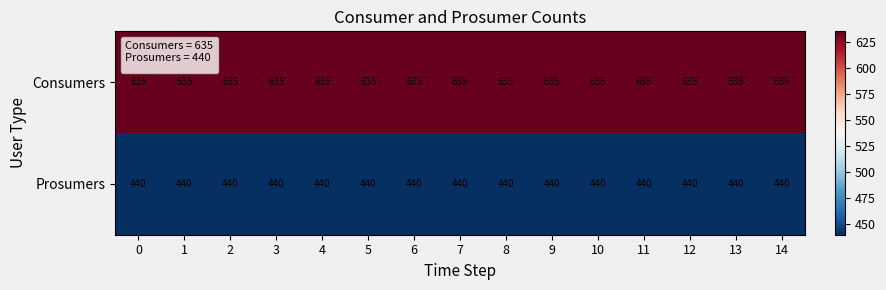

What is the average value of the Prosumers series?

440